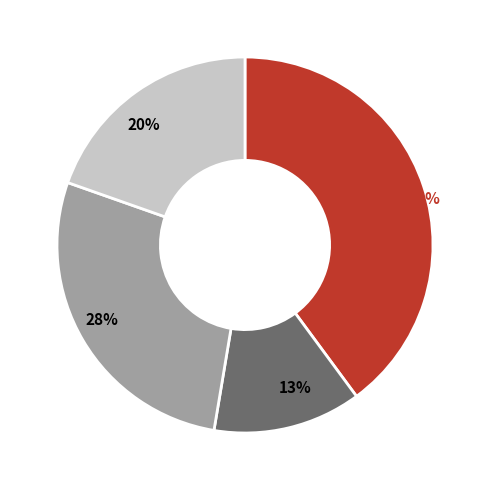

Is there any slice that represents more than half of the pie?

No